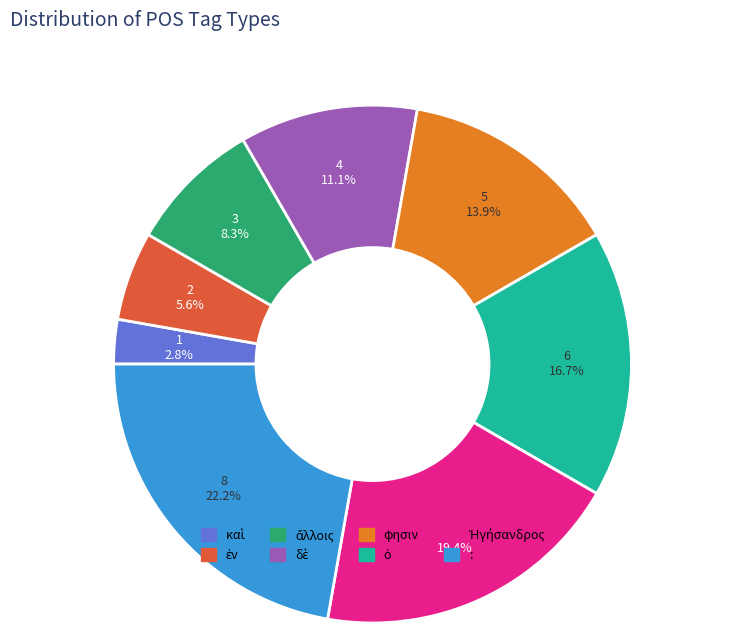

How many segments does this pie chart have?

8